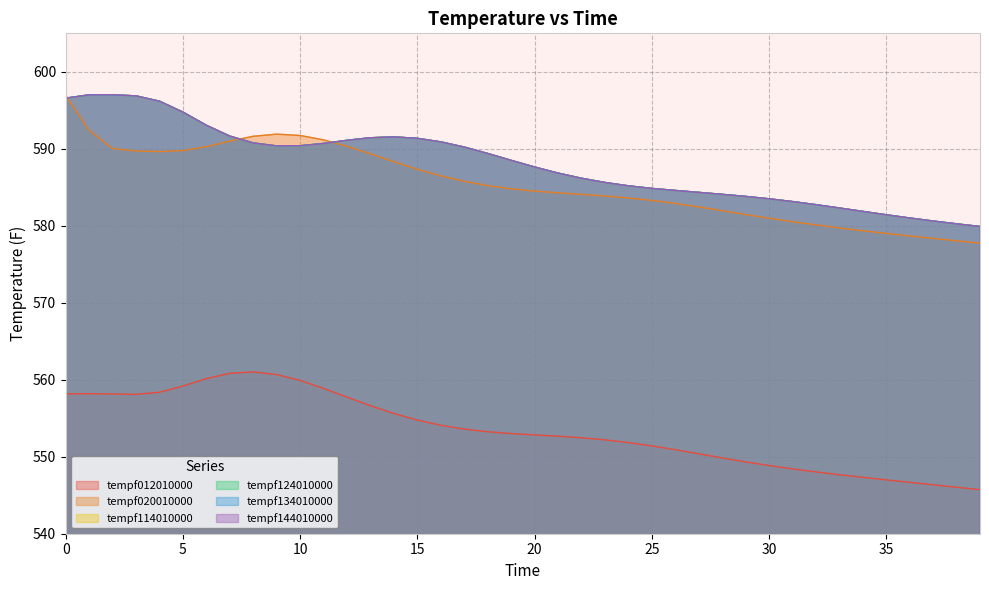

Which series changed the most between 2 and 25?

tempf134010000